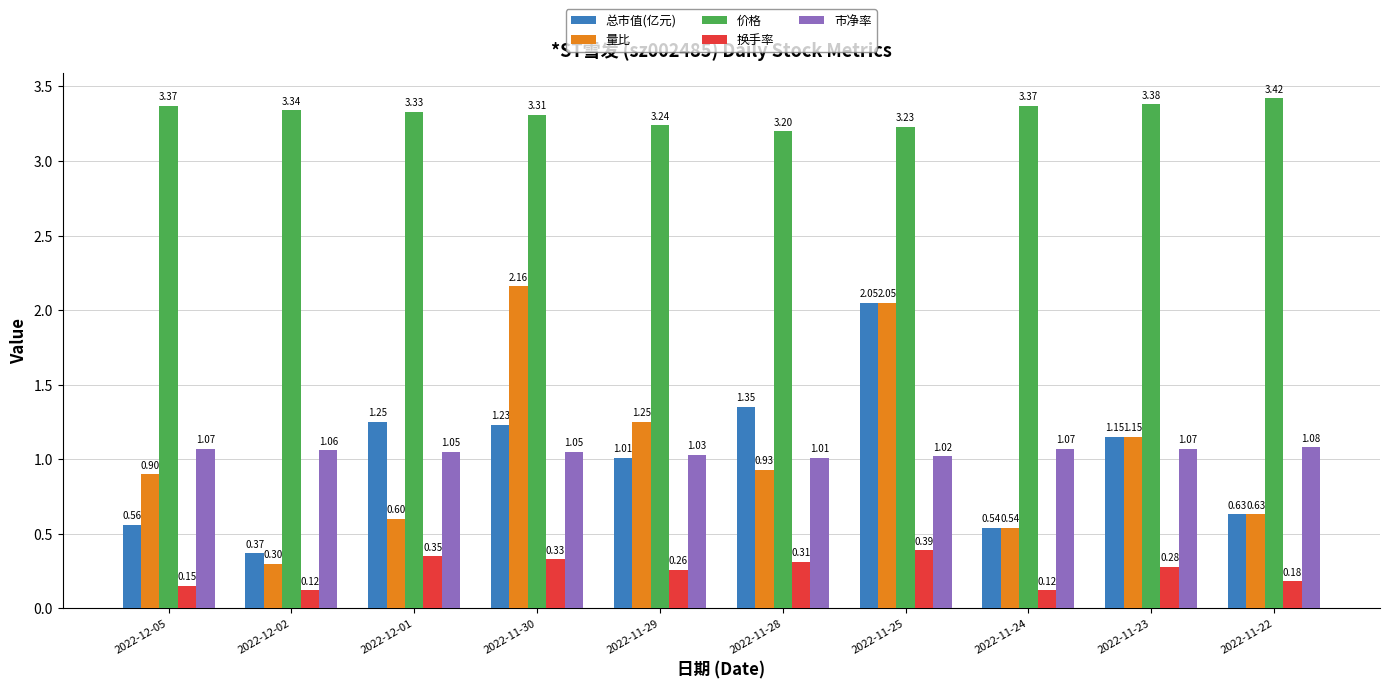

Which series has the widest spread of values?

量比